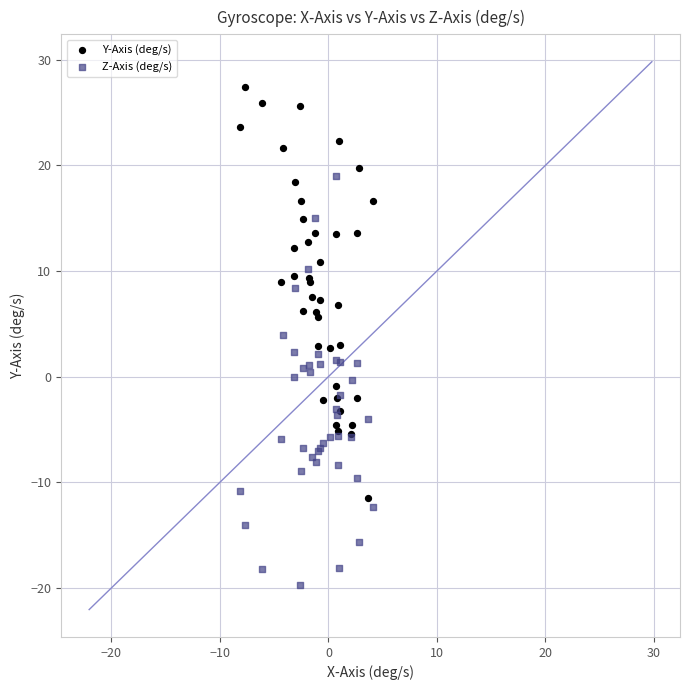

What are all the series names shown in the legend?

Y-Axis (deg/s), Z-Axis (deg/s)